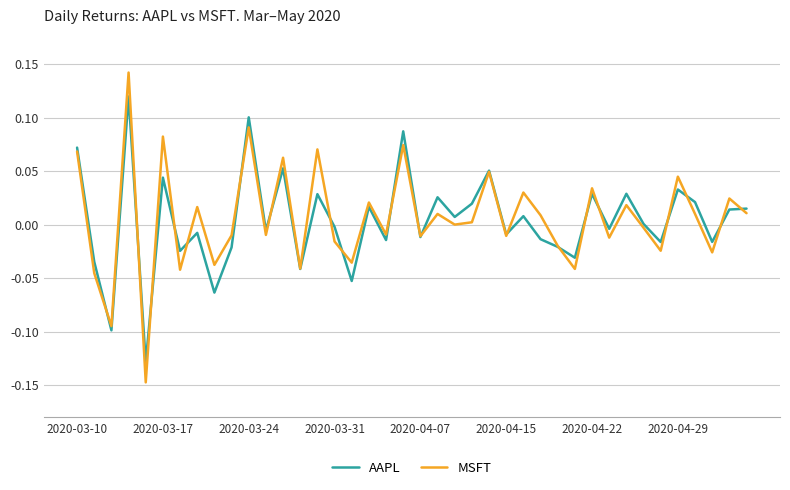

List the series in order of their peak value, lowest first.

AAPL, MSFT